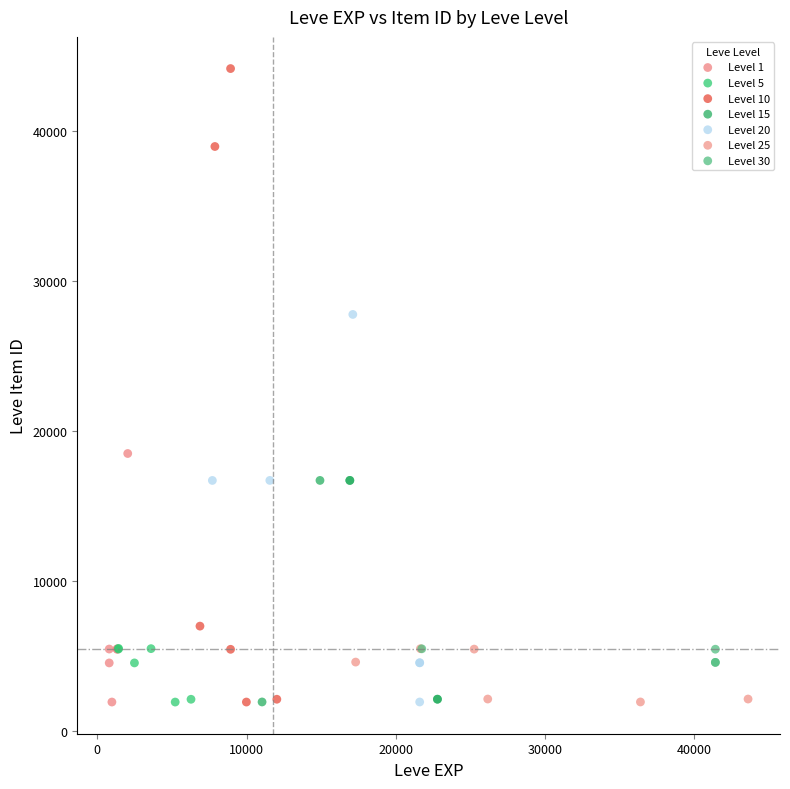

What are all the series names shown in the legend?

Level 1, Level 5, Level 10, Level 15, Level 20, Level 25, Level 30